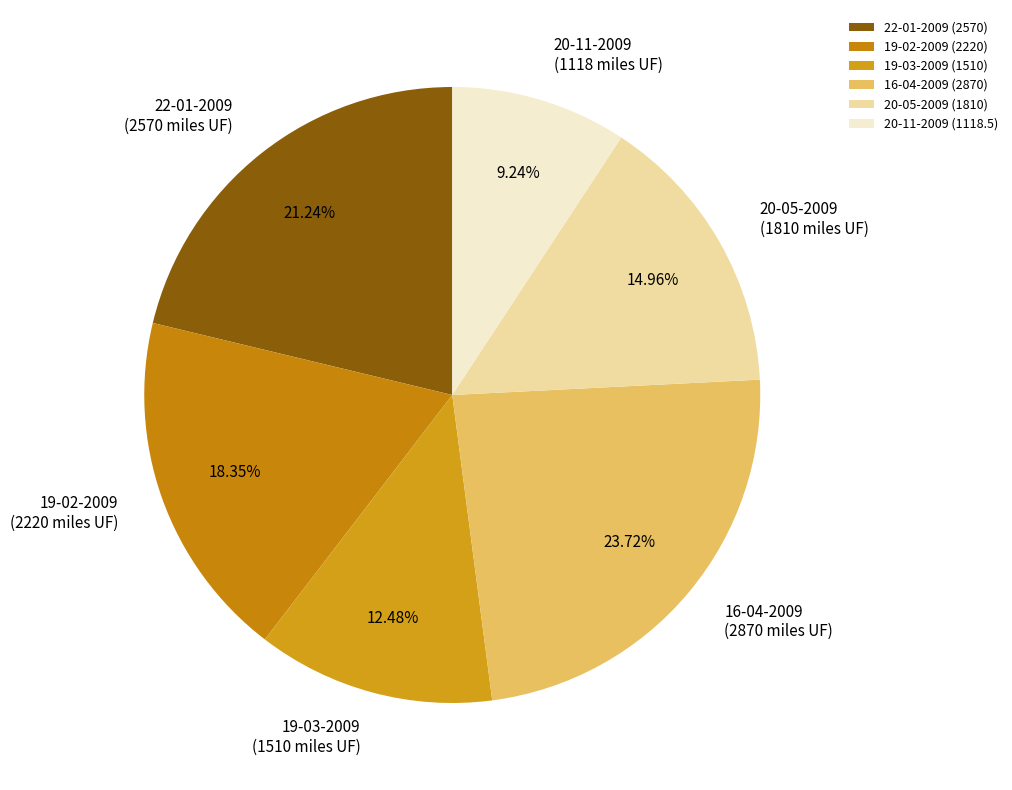

Which slice is the largest?

16-04-2009